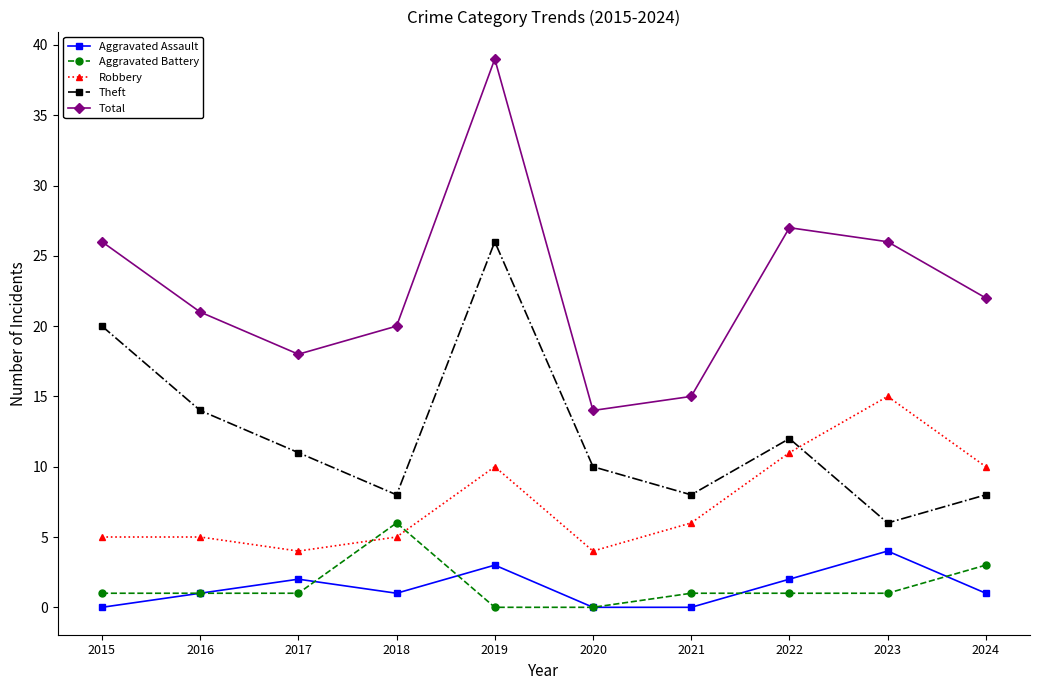

Is it true that Theft equals 17 at 2017?

False